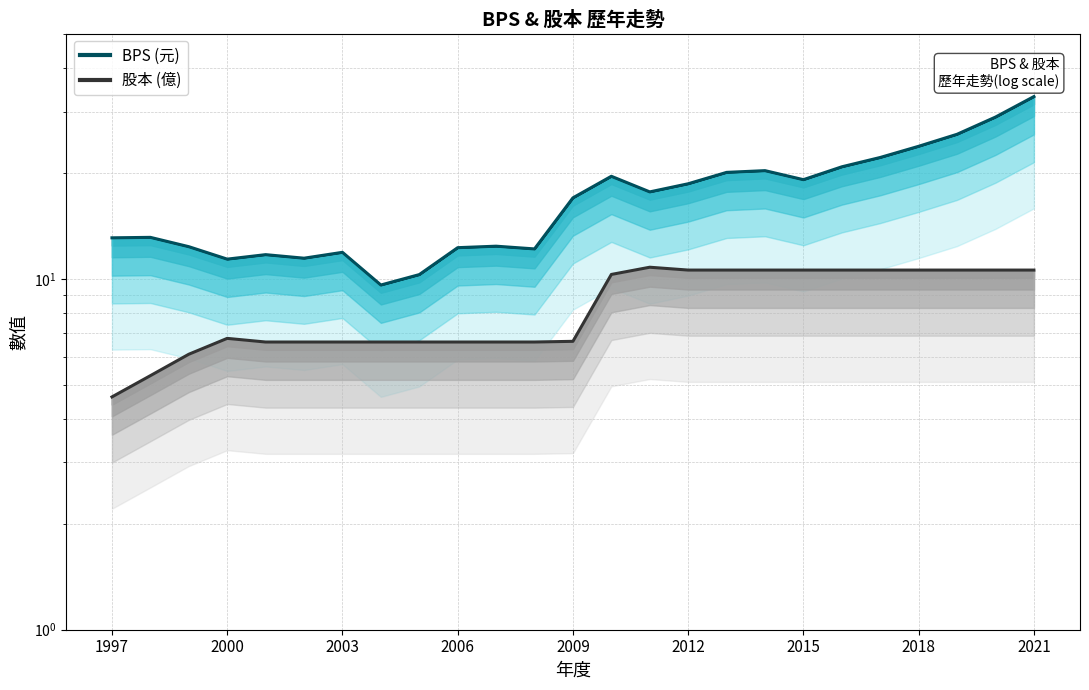

How many data points in 股本 (億) are above 6?

23